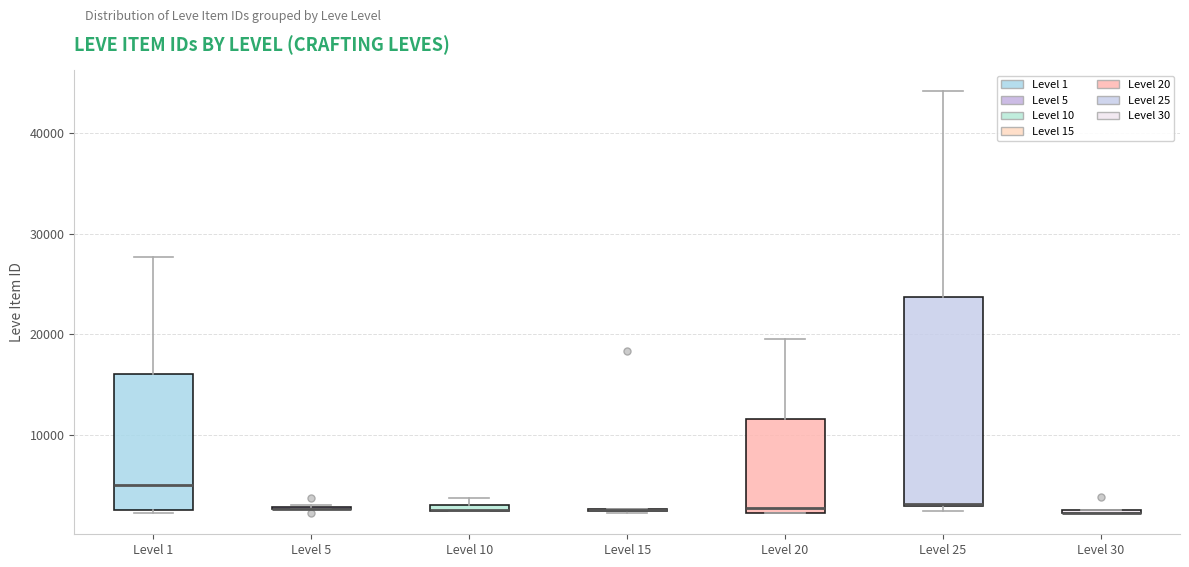

Which box is the tallest, from its lower edge to its upper edge?

Level 25